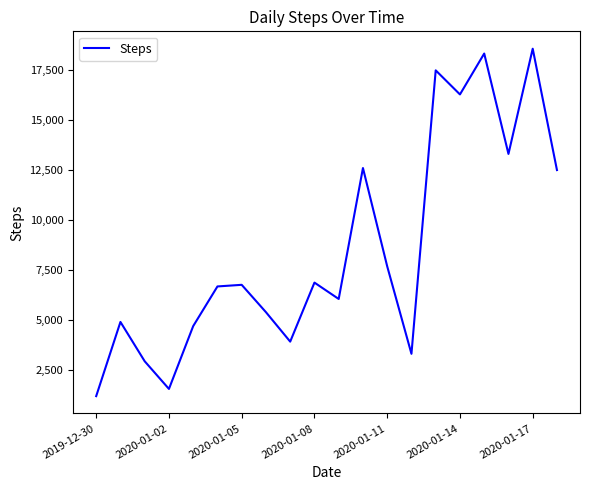

What is the difference between the second highest and minimum values?

17128